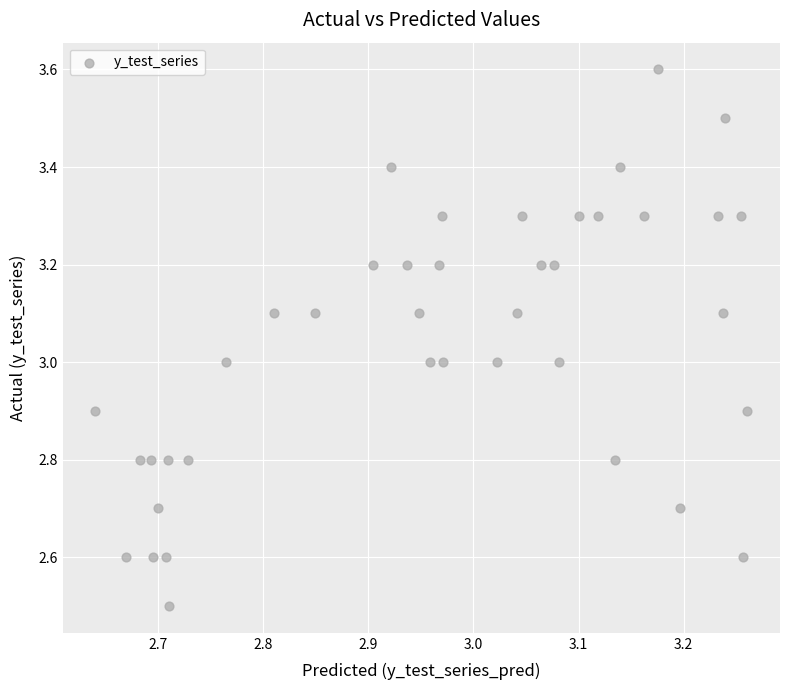

What is the range of Y values (max minus min)?

1.1